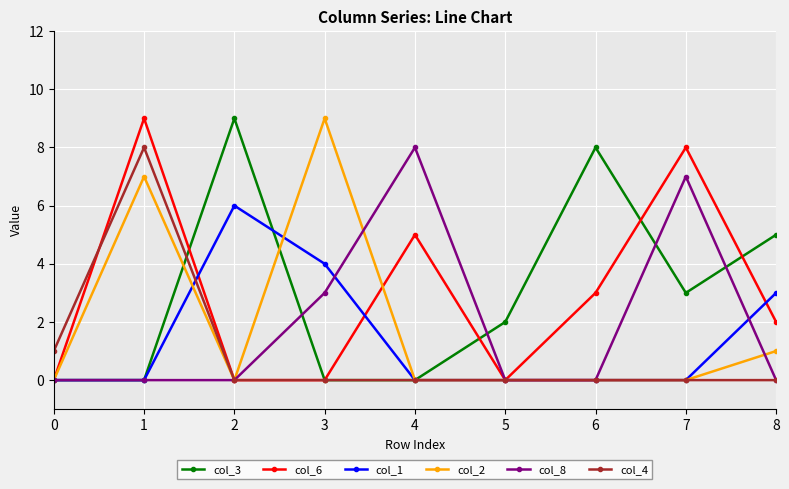

True or false: col_1 and col_4 intersect in this chart.

True